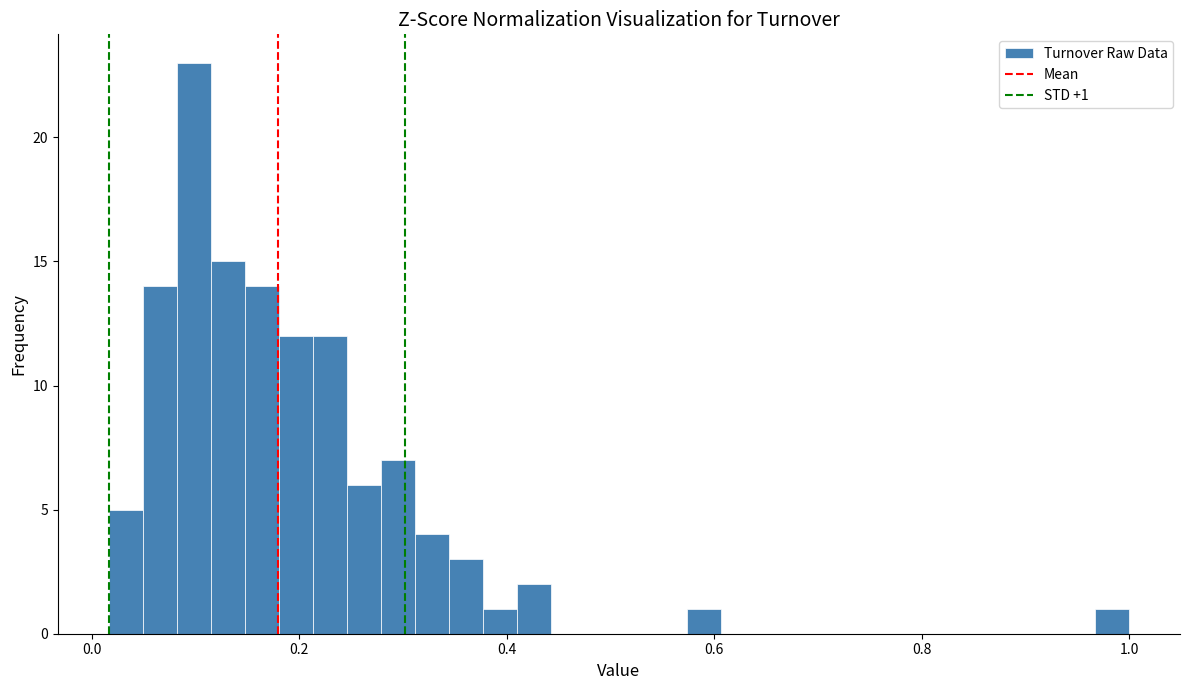

Read against the x-axis, roughly where is the centre of the tallest bar?

0.10